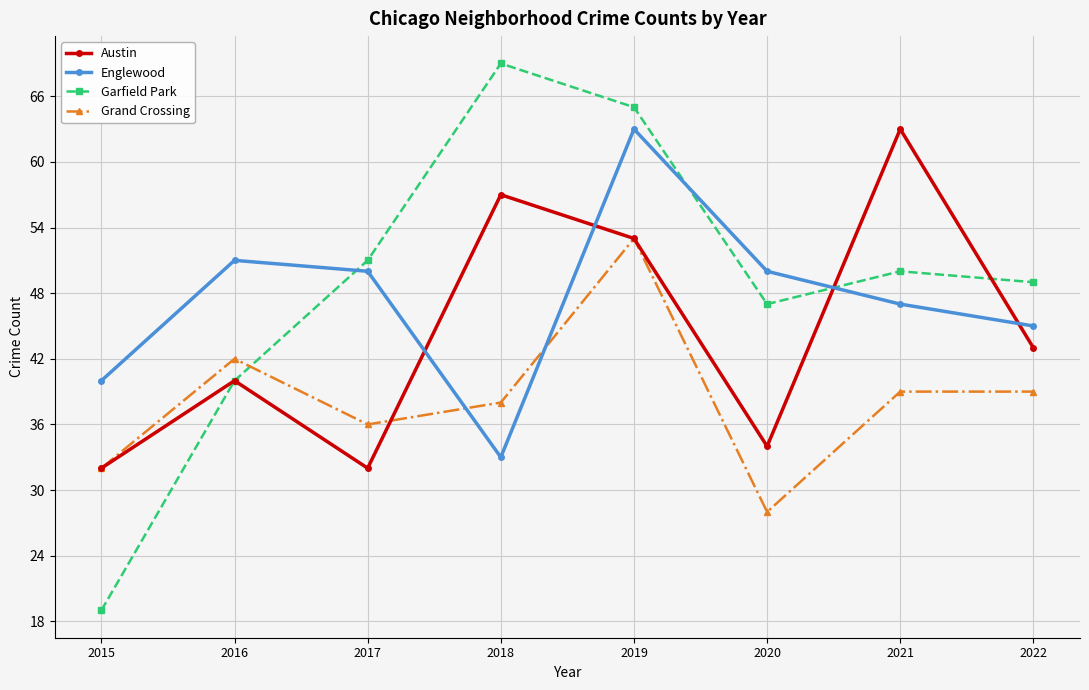

Does the chart have visible grid lines?

Yes